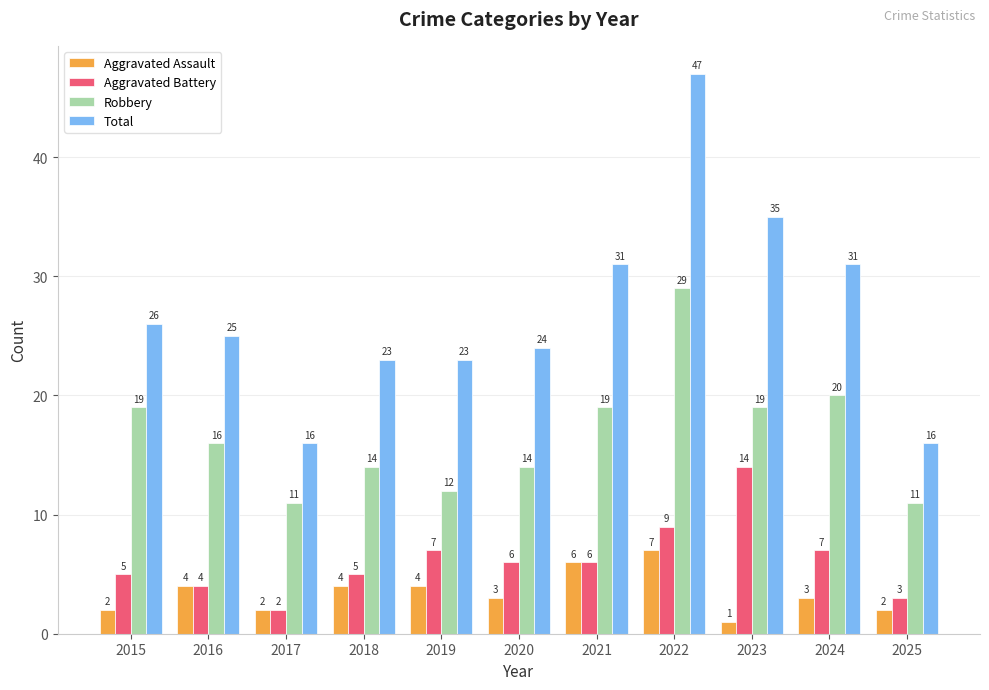

How many values in the Aggravated Battery series are below 6?

5